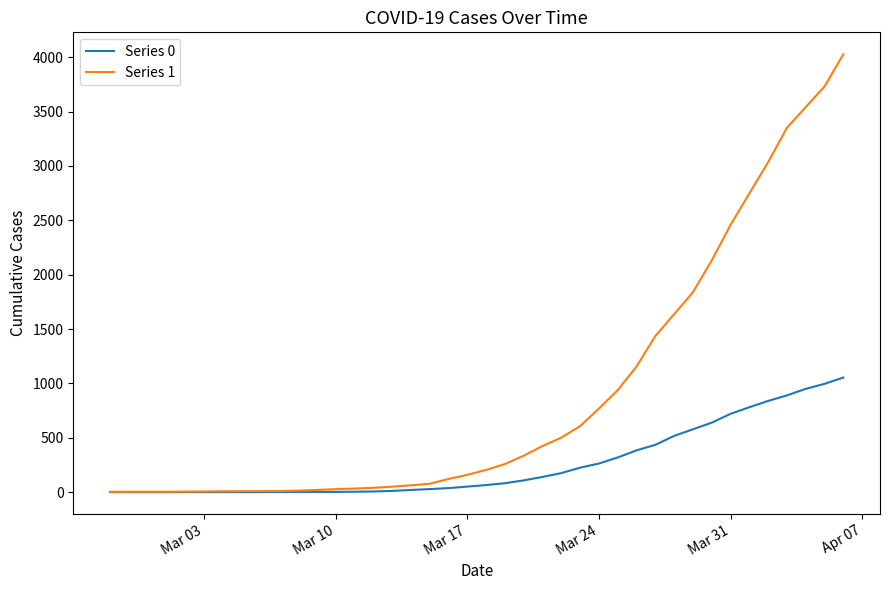

What is the sum of all Series 1 values?

35787